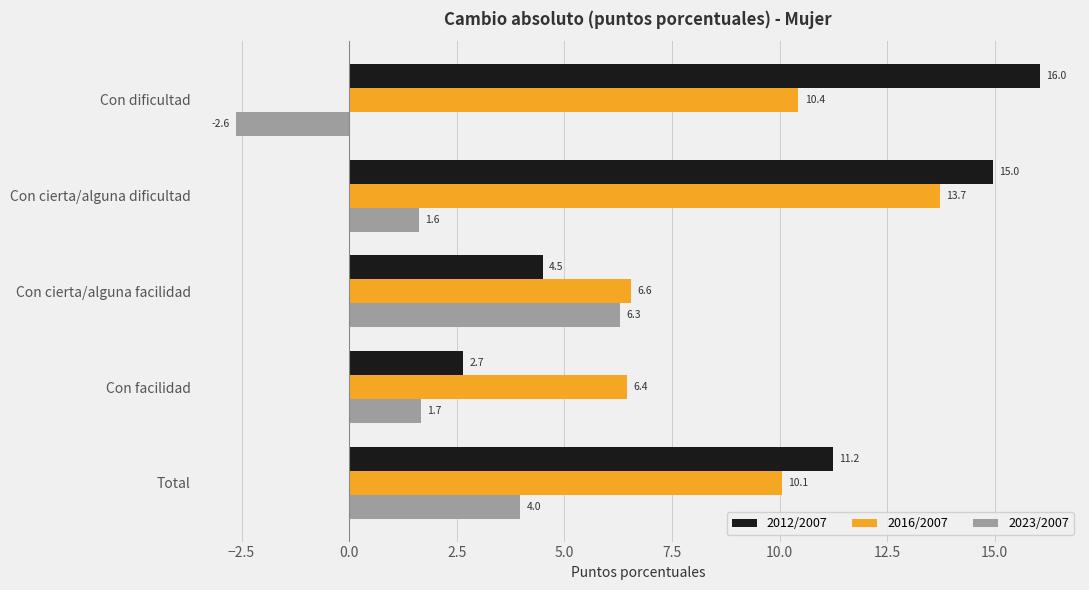

What value does the 2023/2007 series have at Con cierta/alguna facilidad?

6.3